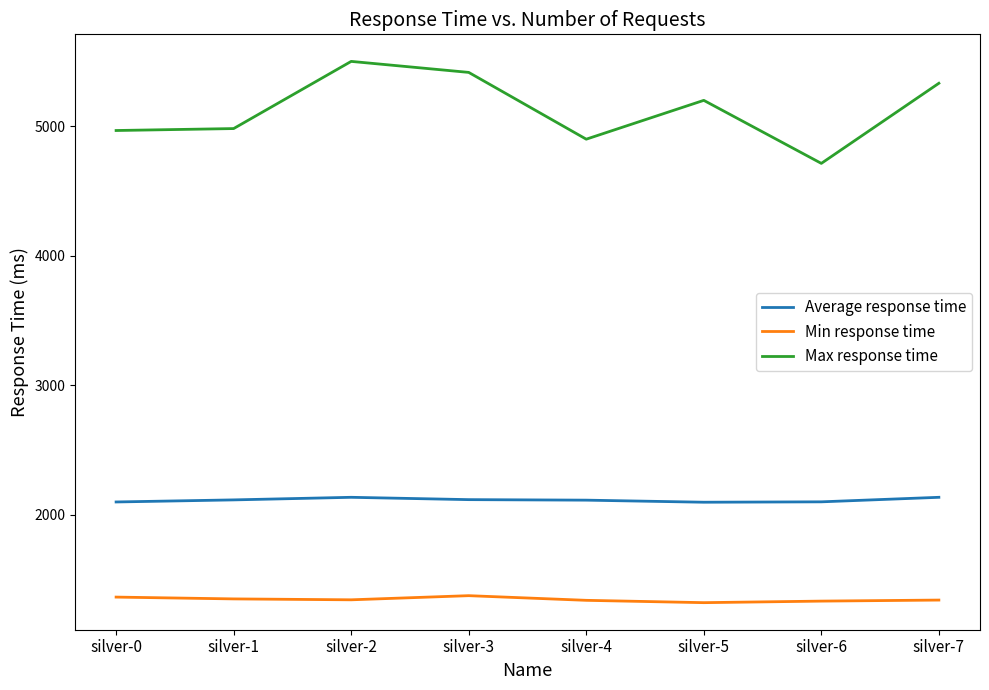

What is the total value across all series at silver-1?

8443